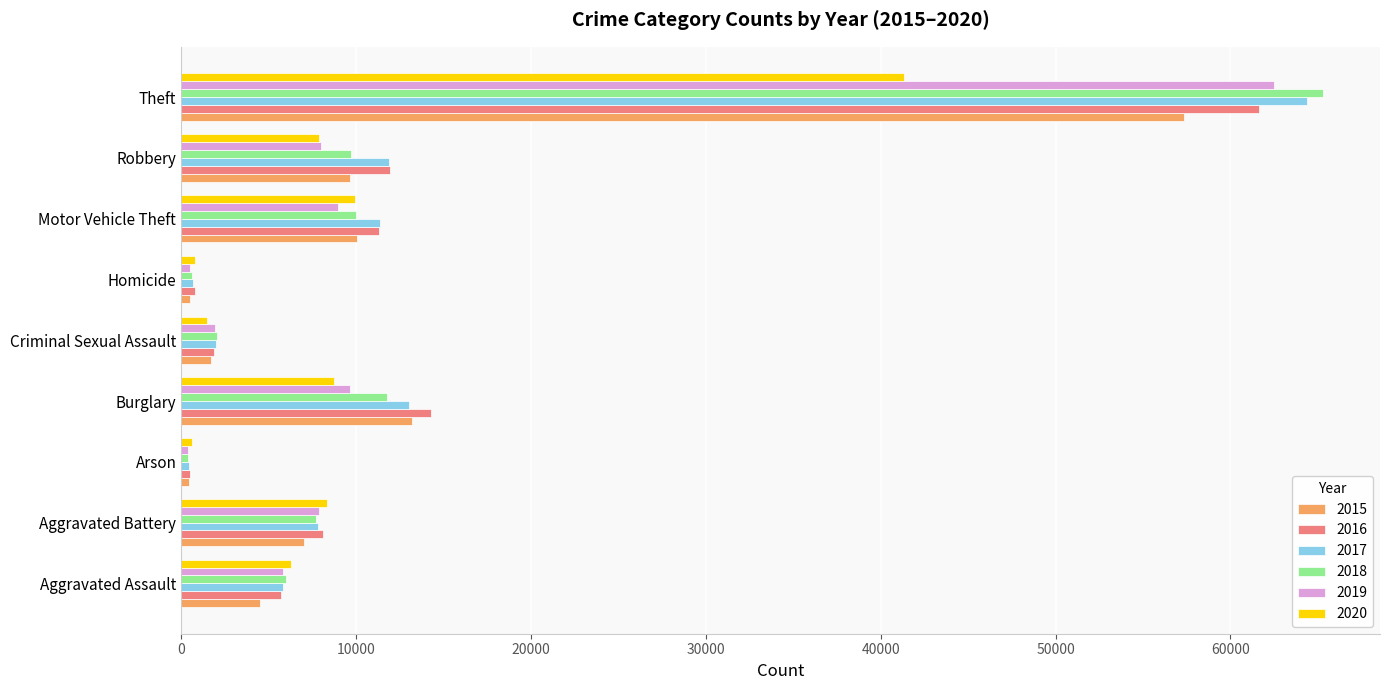

Is the value of 2016 at Motor Vehicle Theft greater than the value of 2017 at Theft?

No